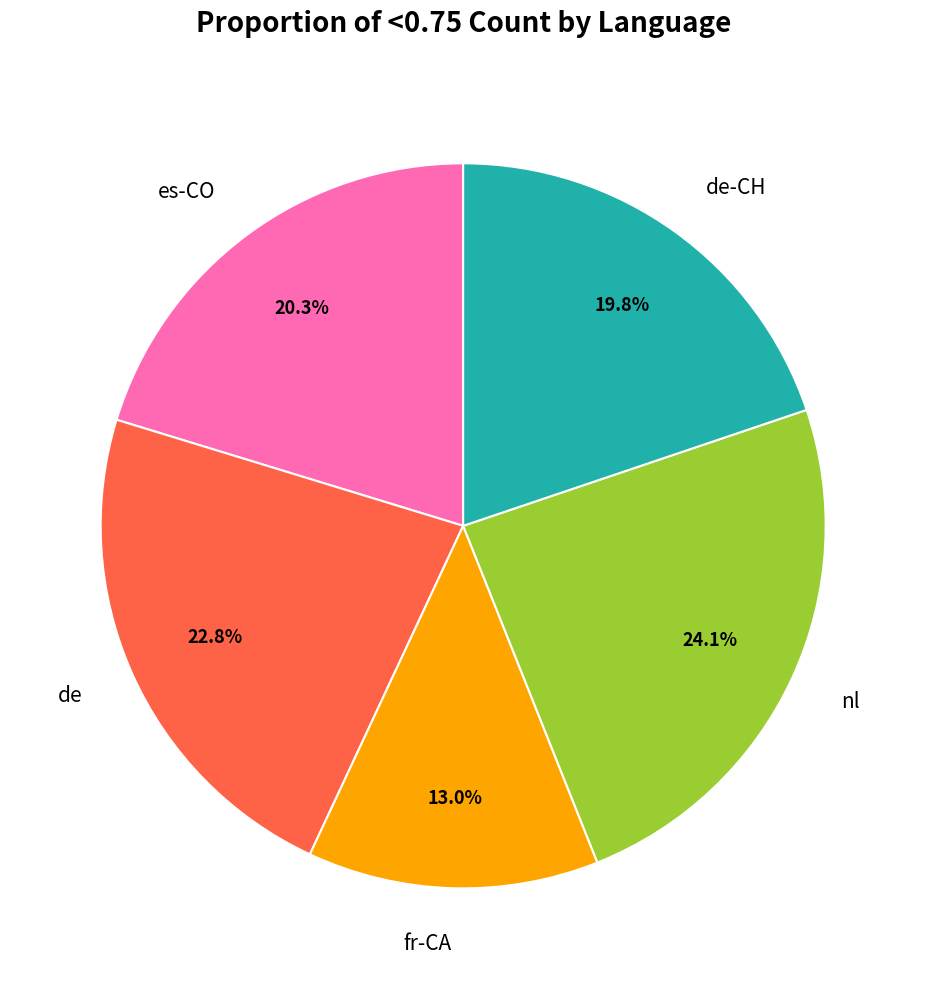

To the nearest percent, what percentage of the pie is es-CO?

20%